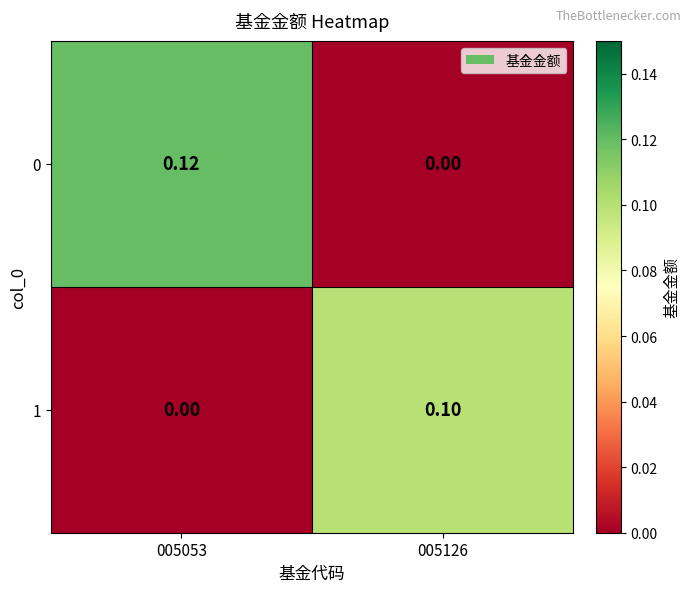

How many positive values does the 0 series have?

1